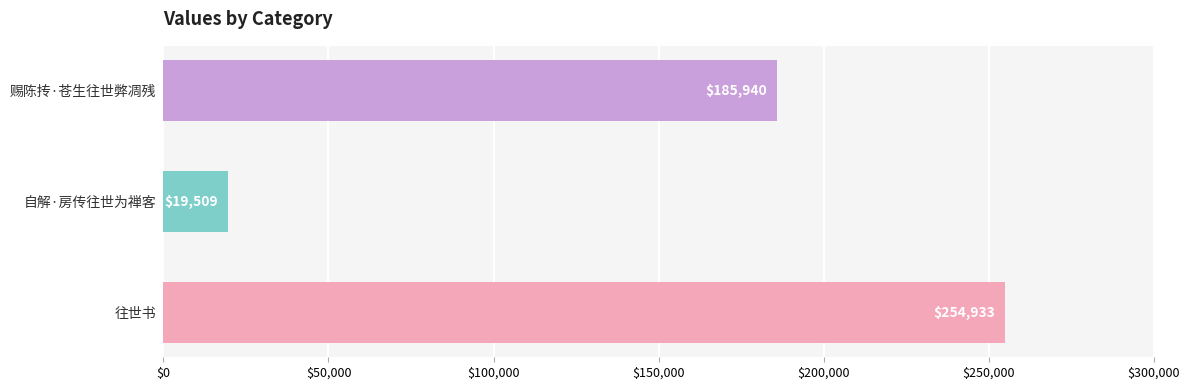

Count the number of data series in this chart.

1